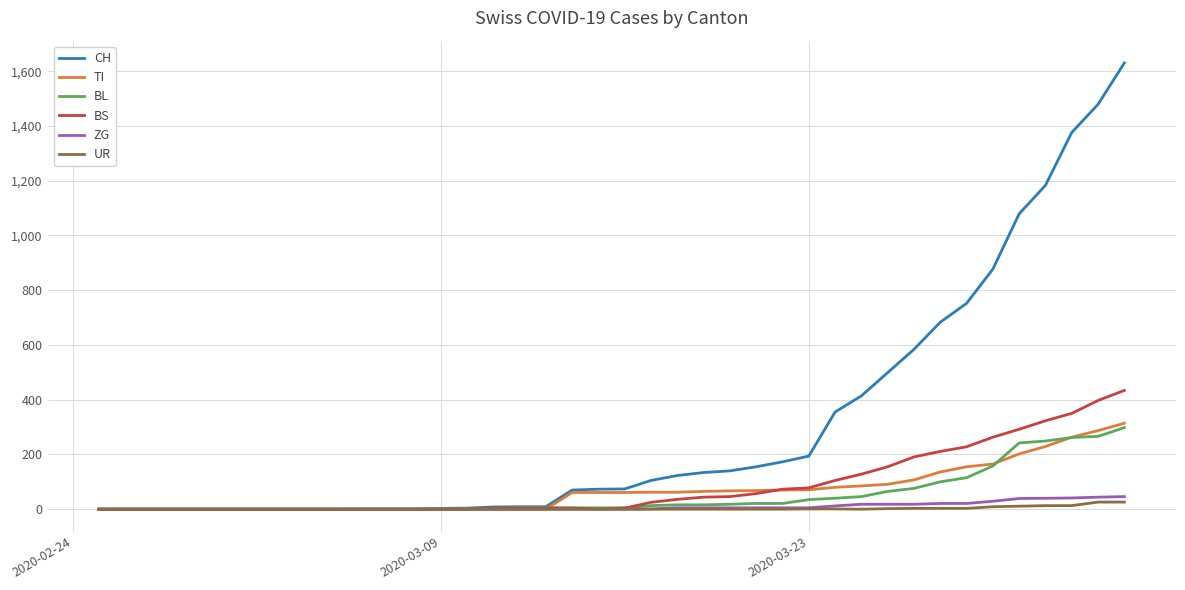

What are all the series names shown in the legend?

CH, TI, BL, BS, ZG, UR